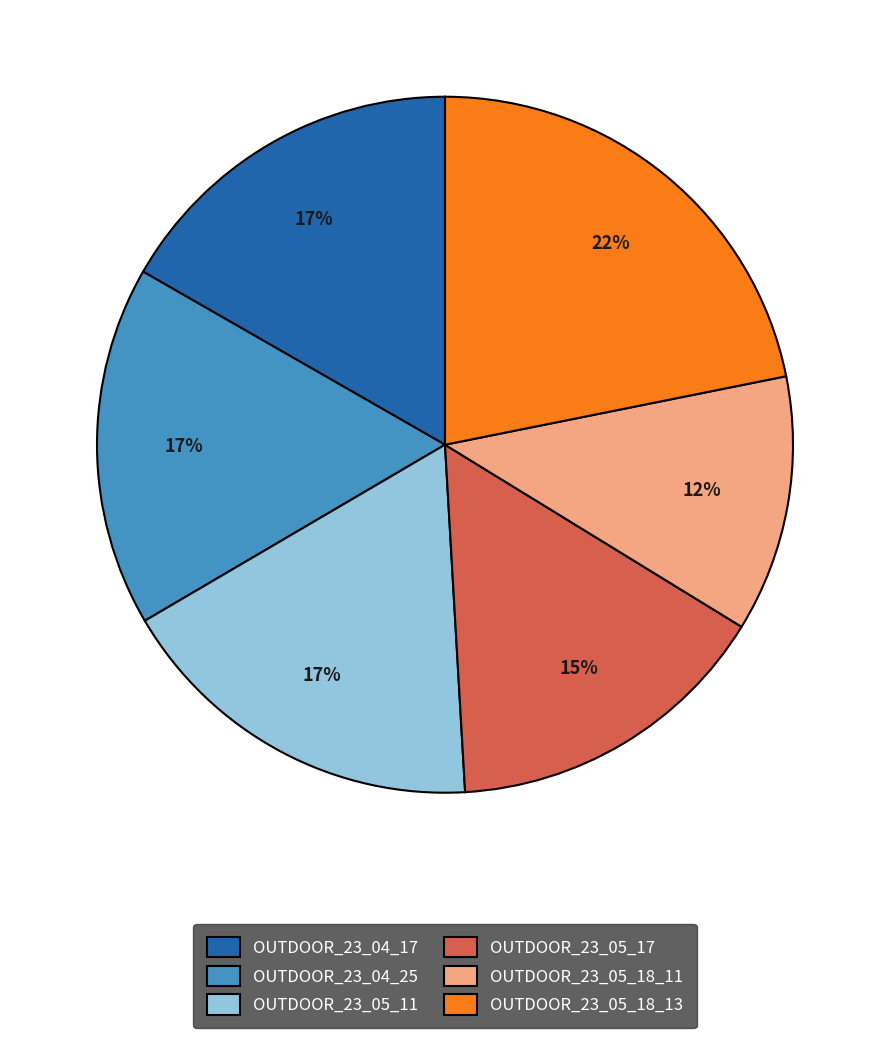

Which category has the smallest portion of the pie?

OUTDOOR_23_05_18_11